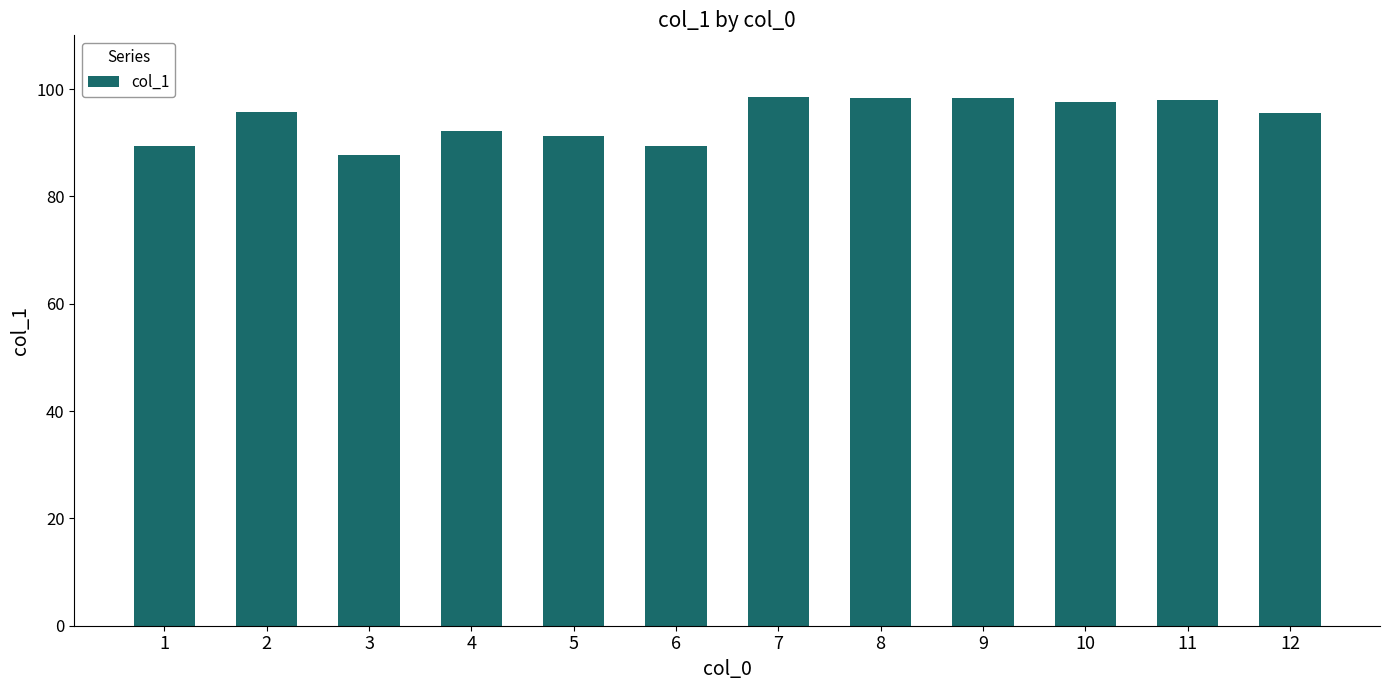

The chart shows a value of 159.9 at 10. True or false?

False